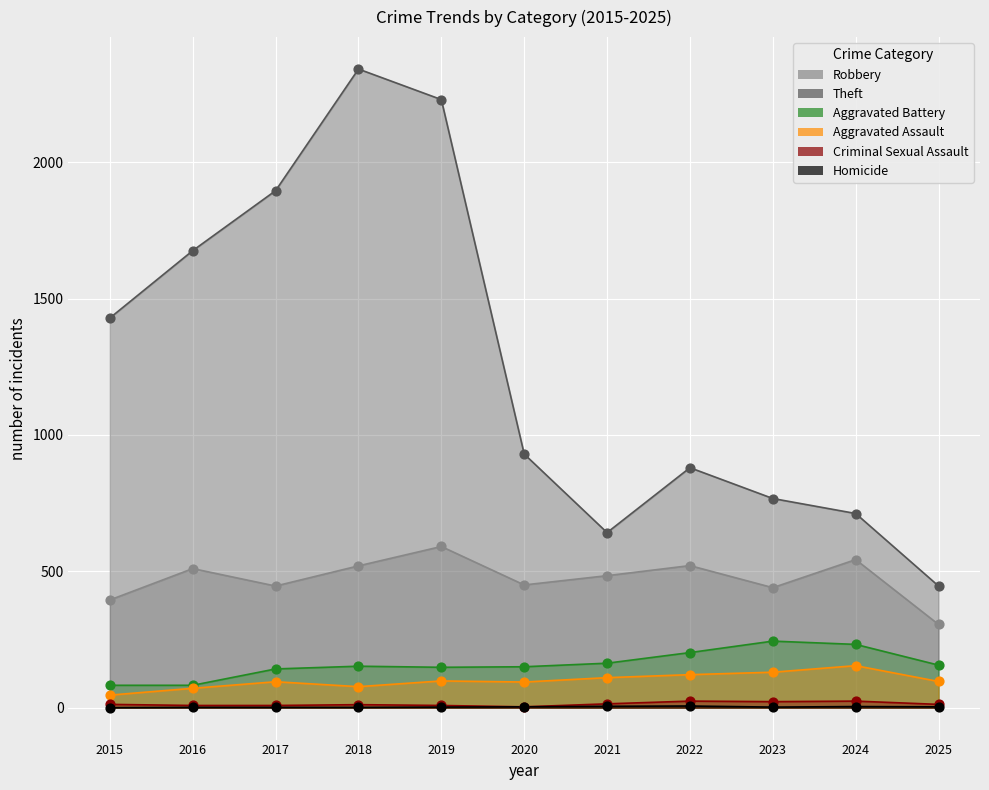

At which category is the sum across all series the highest?

2018